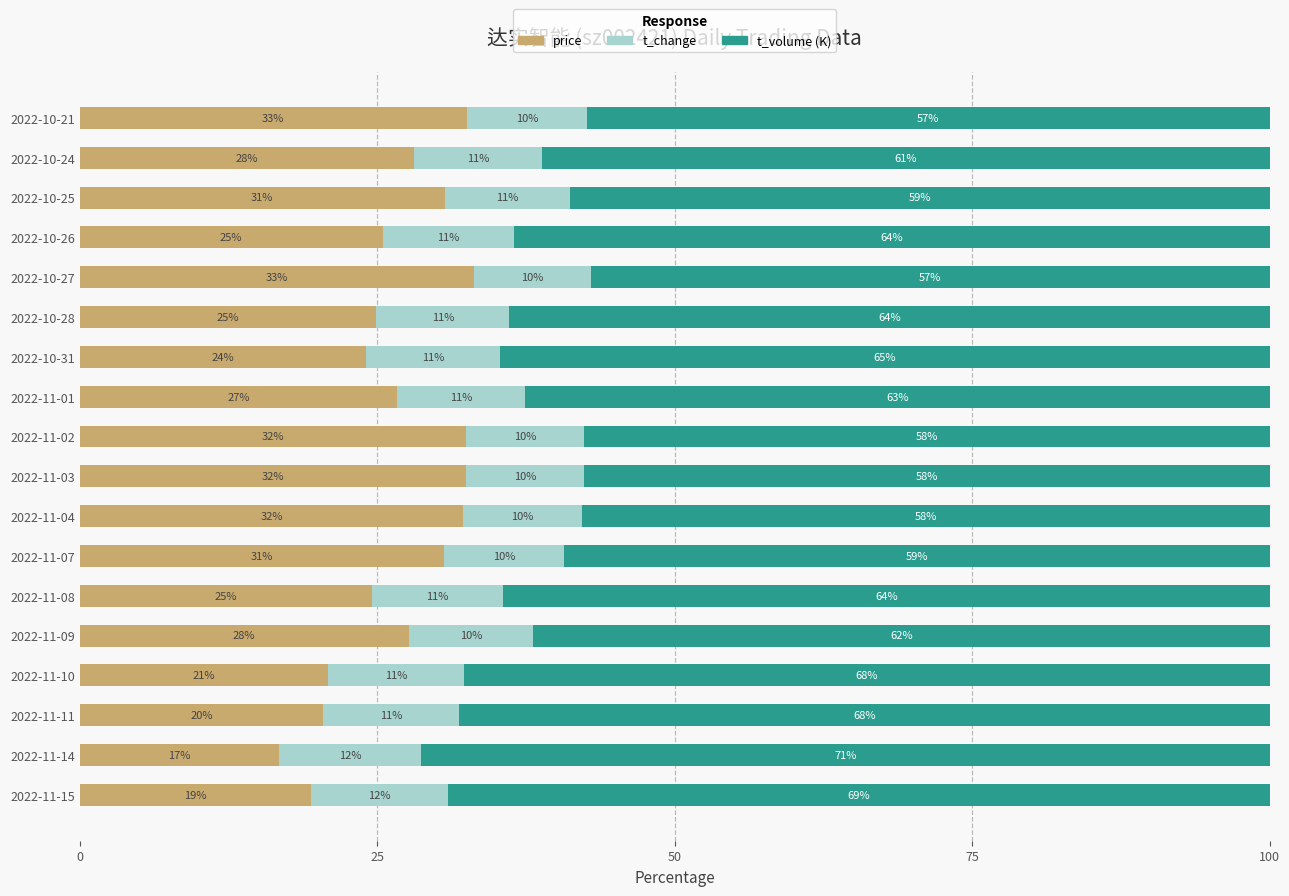

What is the highest value of the price series?

33.1